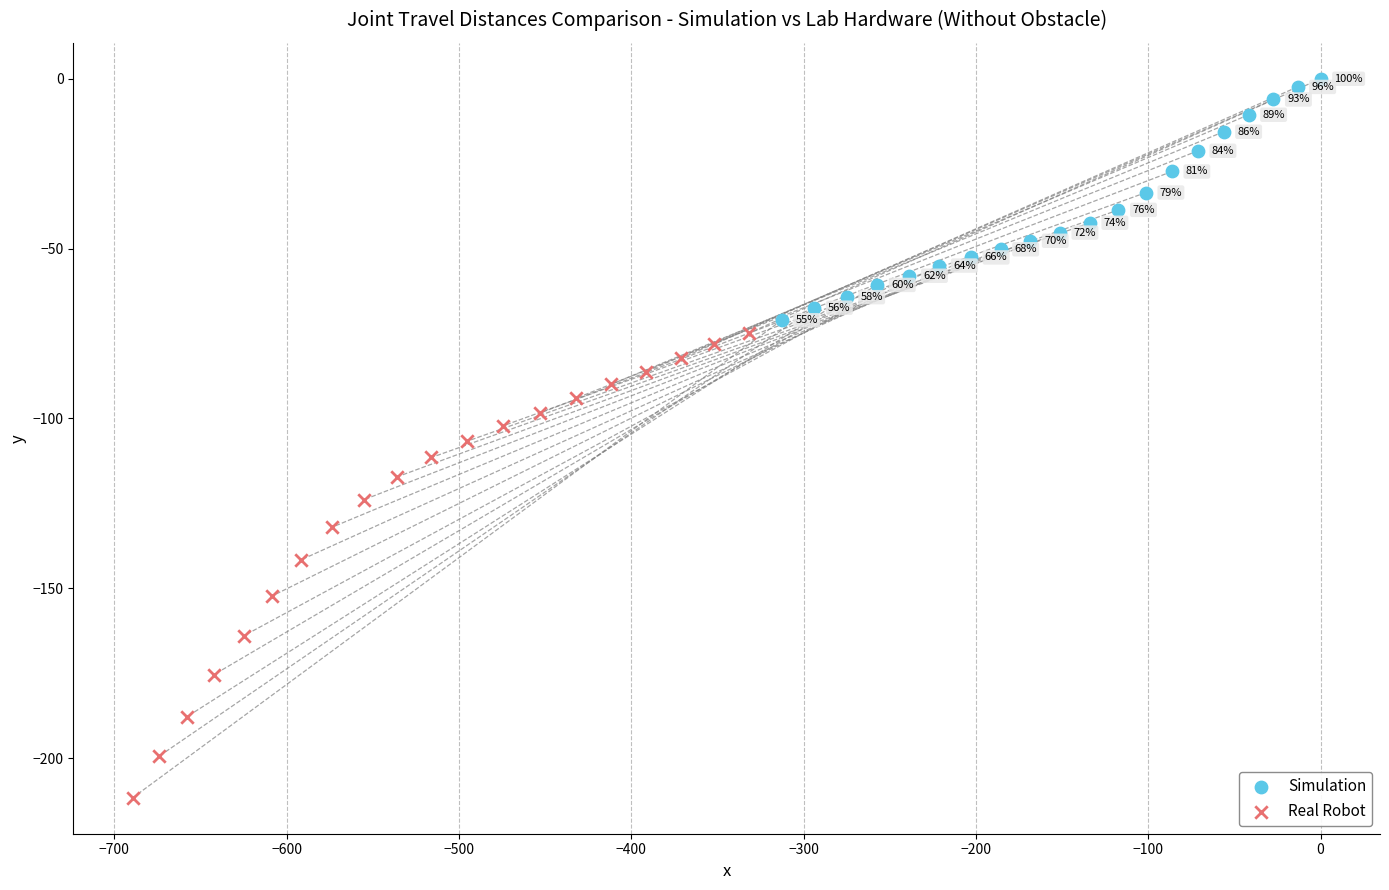

Which series contains the highest Y value?

Simulation